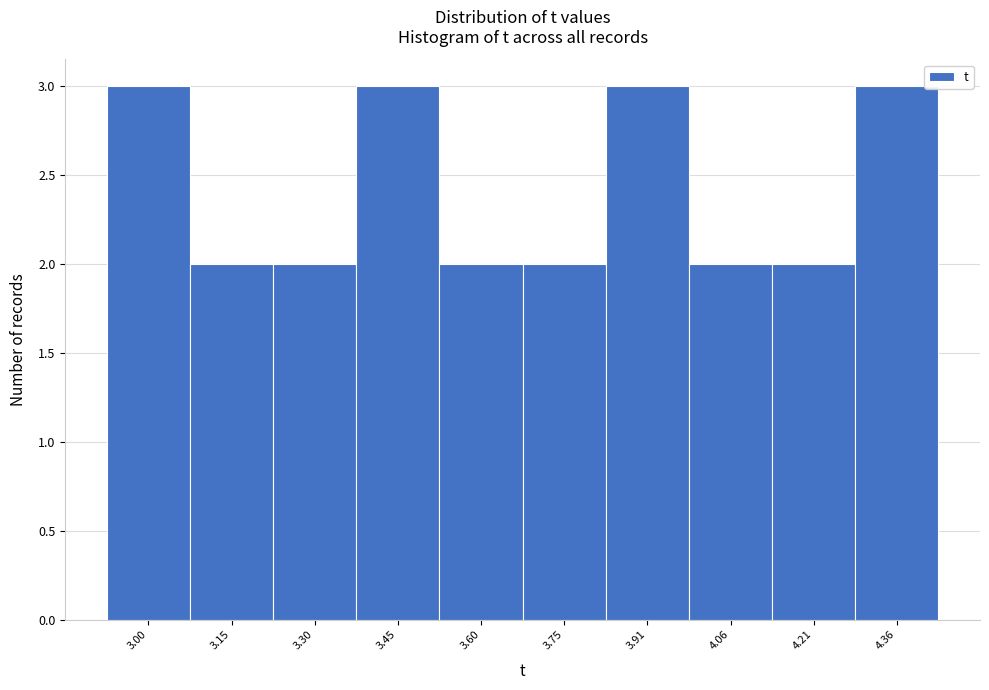

Reading right to left, extract all data points from this chart.

3	2	2	3	2	2	3	2	2	3